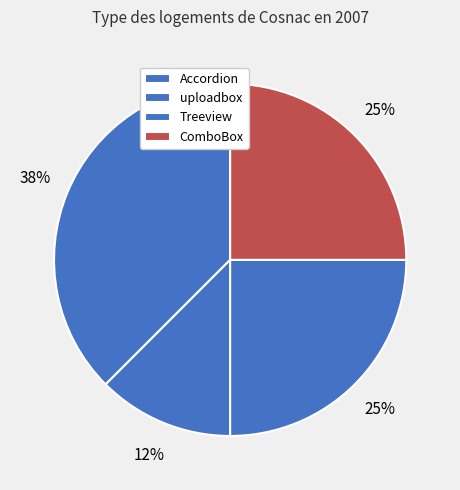

Count the number of slices in the pie.

4